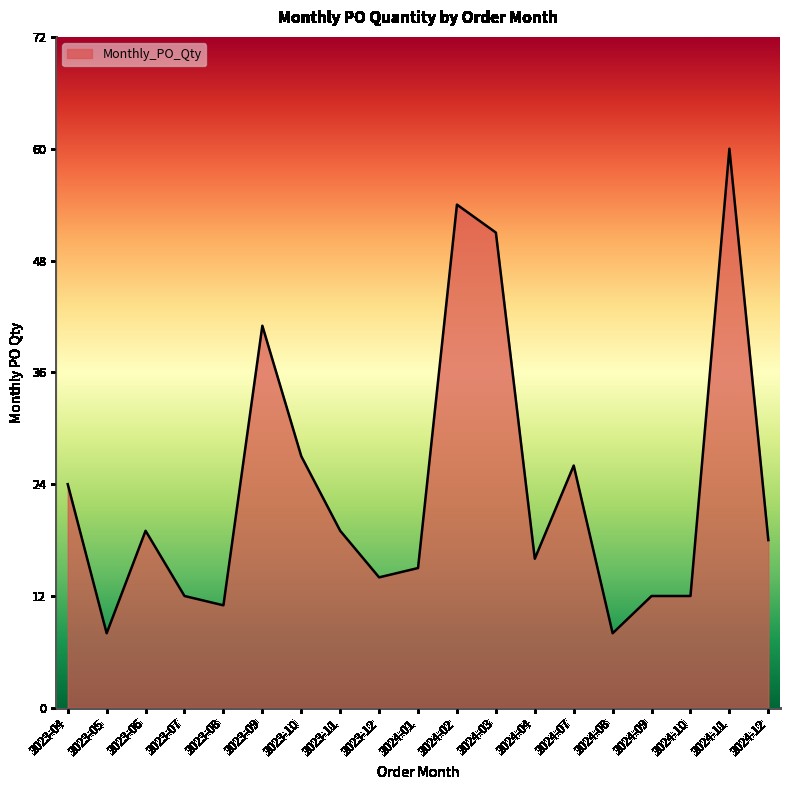

What is the difference between the maximum and minimum values?

52